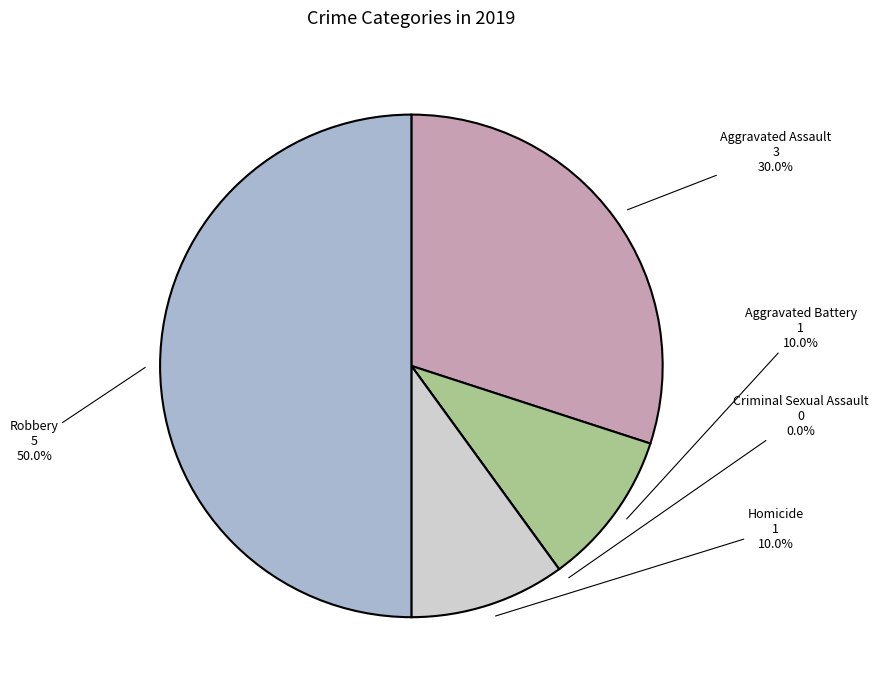

Do Robbery and Aggravated Battery together represent more than half of the pie?

Yes